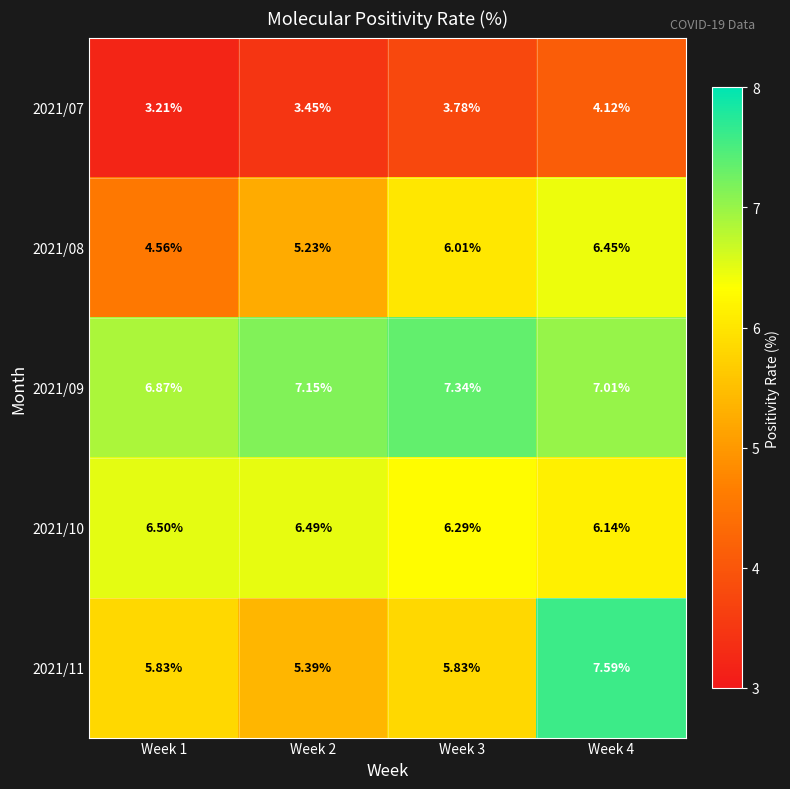

Is the value of 2021/11 at Week 2 greater than the value of 2021/10 at Week 1?

No